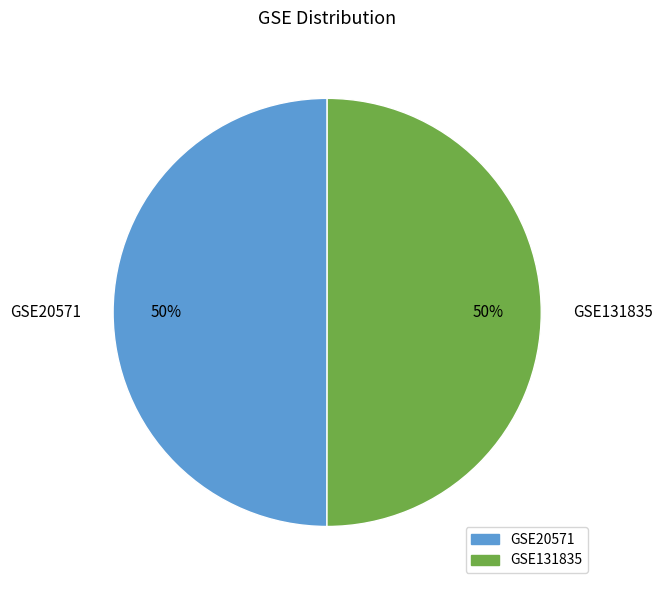

Is the sum of GSE20571 and GSE131835 greater than half?

Yes